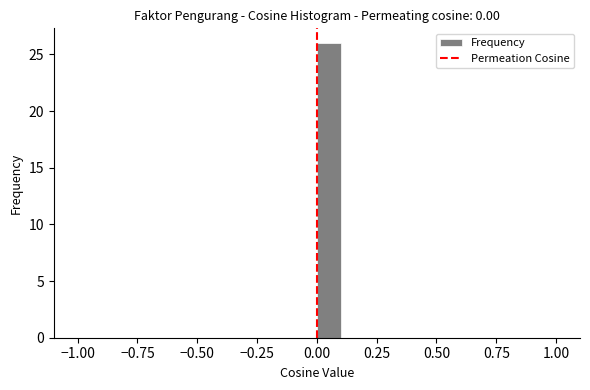

Read against the x-axis, roughly where is the centre of the tallest bar?

0.05